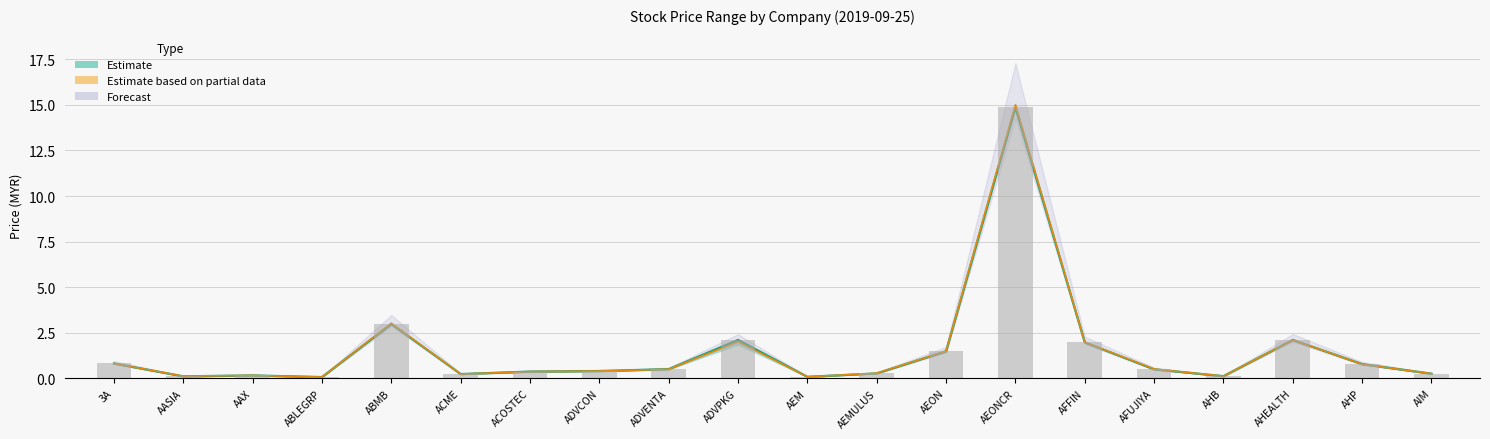

What position from the right is AEON?

8